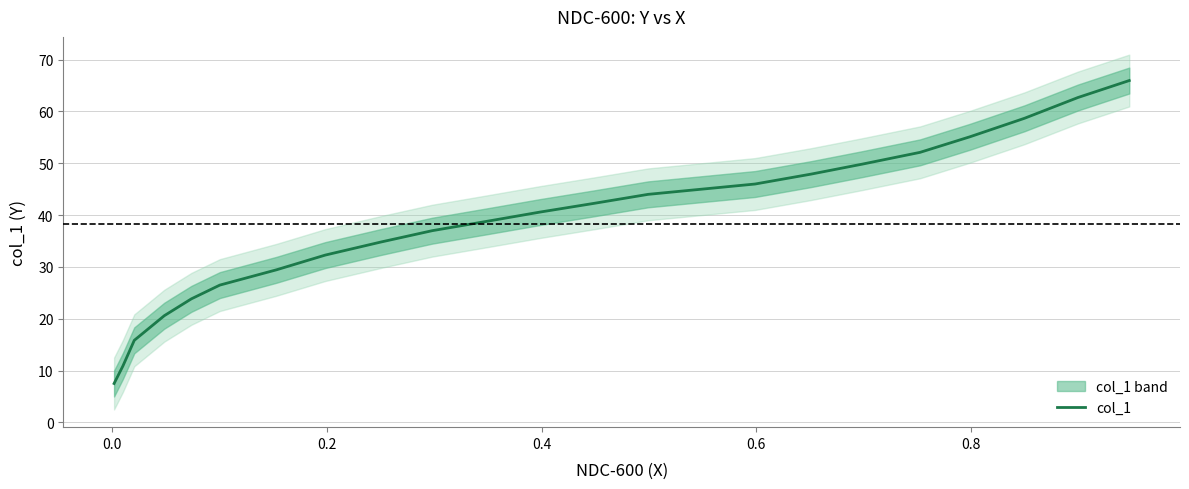

Is it true that the value at 20 is 7.4?

False